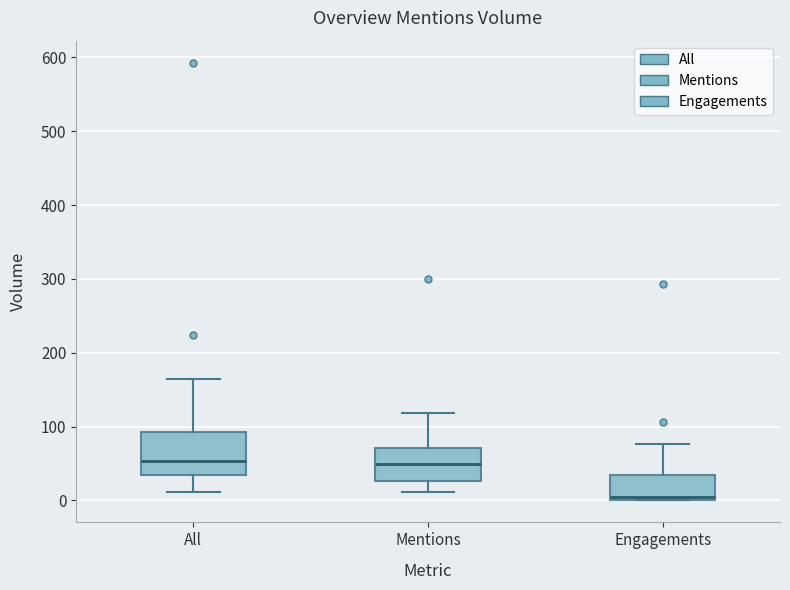

Reading left to right, read every box against the y-axis: the position of its median line, the range the box covers, and the ends of its whiskers. The values are not printed on the chart, so give them approximately, as read against the axis.

All: median 50, box 30 to 90, whiskers 10 to 170
Mentions: median 50, box 30 to 70, whiskers 10 to 120
Engagements: median 10, box 0 to 30, whiskers 0 to 80